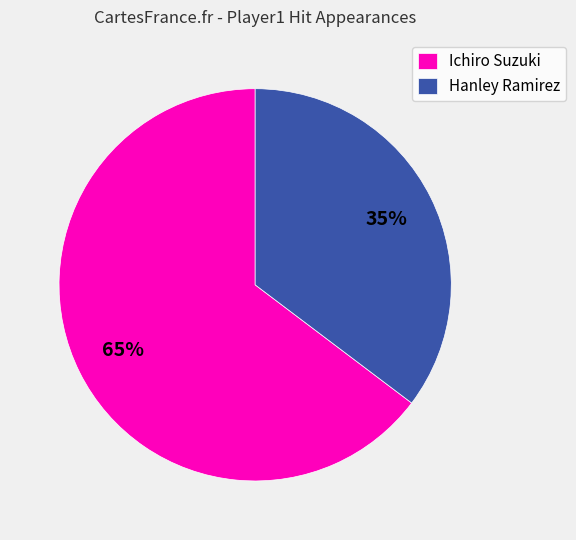

How many segments does this pie chart have?

2